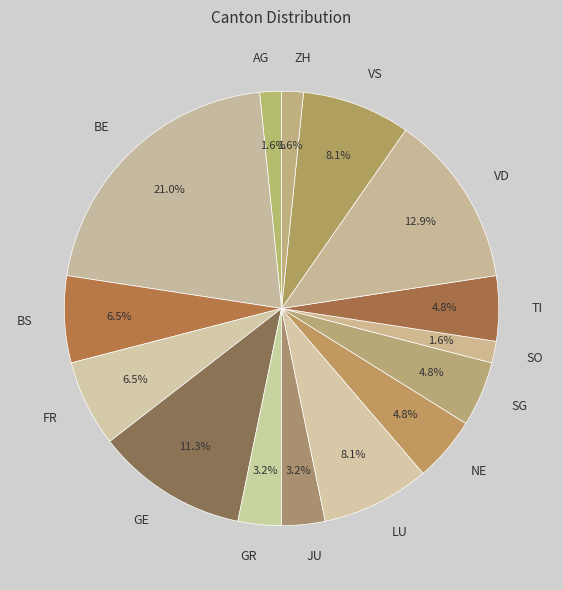

Is there a majority slice in this chart?

No